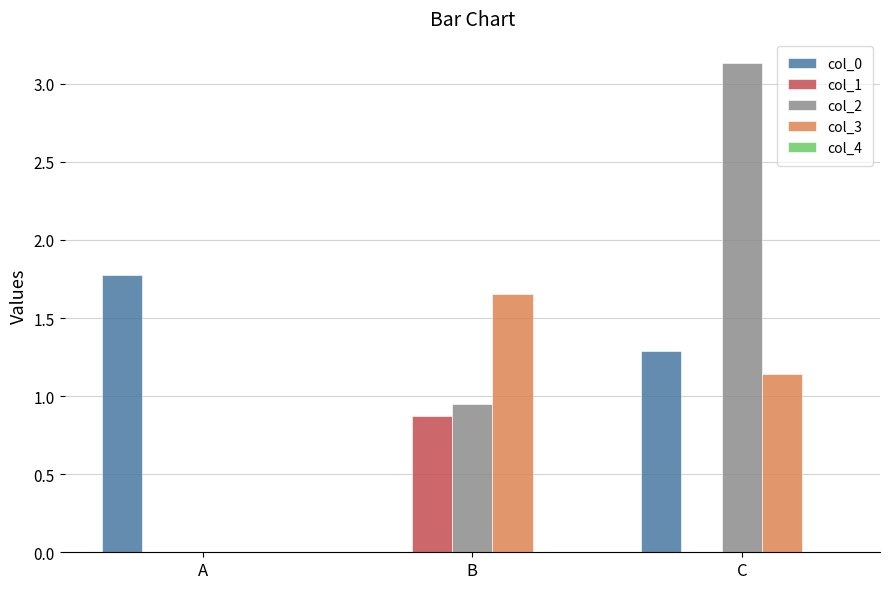

Are the bars grouped side by side (vs. stacked)?

Yes